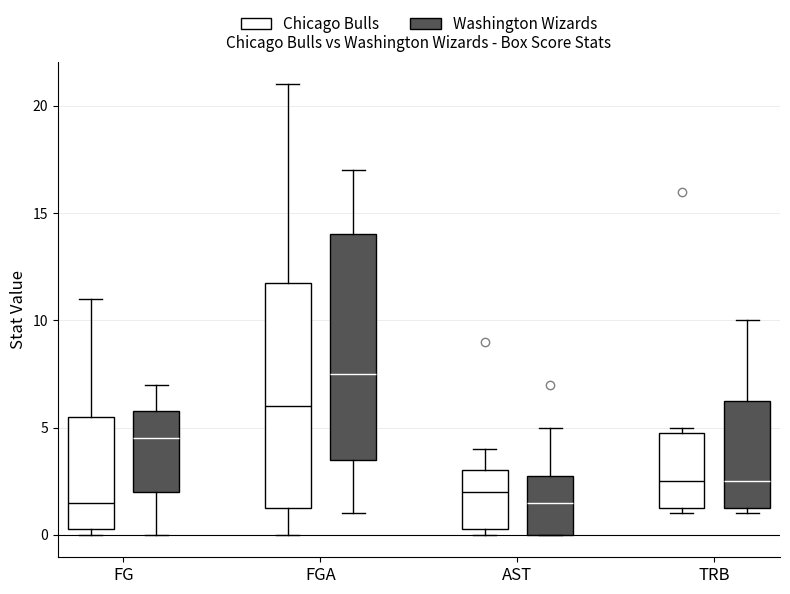

Which box's median line is the highest?

FGA (Washington Wizards)